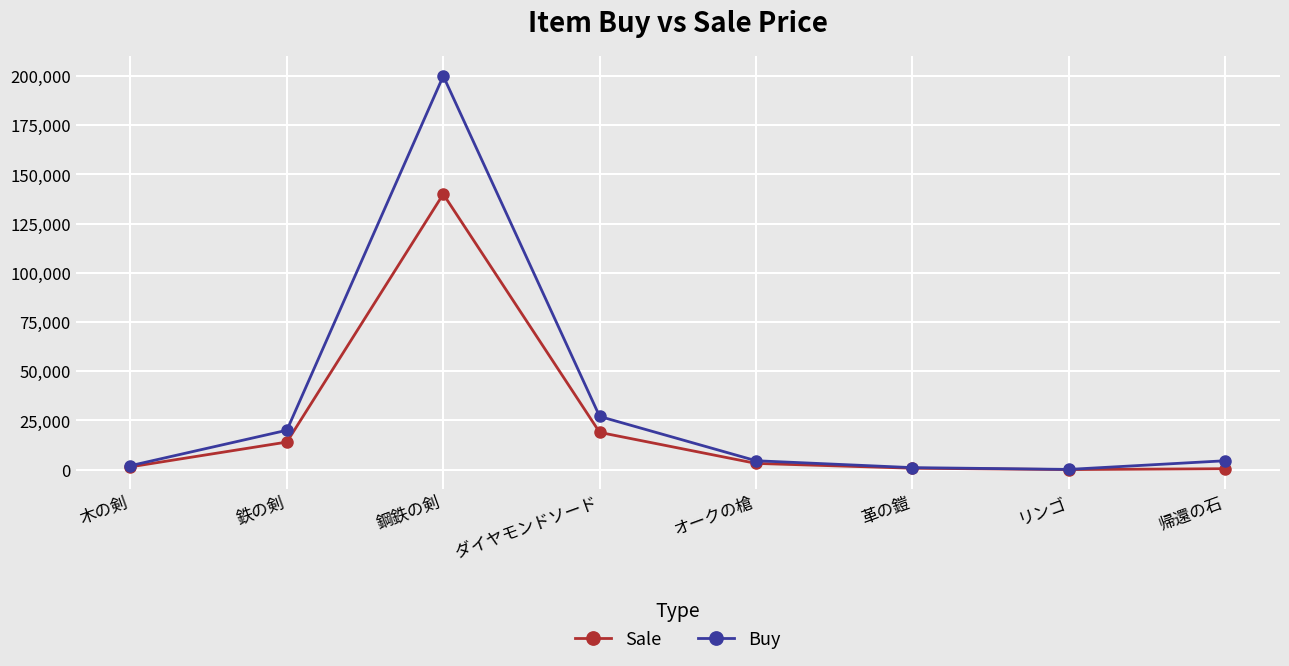

Rank the series by their maximum value, from lowest to highest.

Sale, Buy